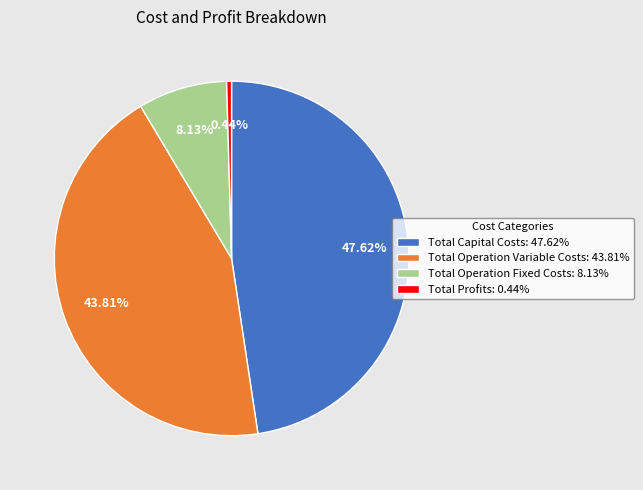

Rank the categories by value from highest to lowest.

Total Capital Costs, Total Operation Variable Costs, Total Operation Fixed Costs, Total Profits